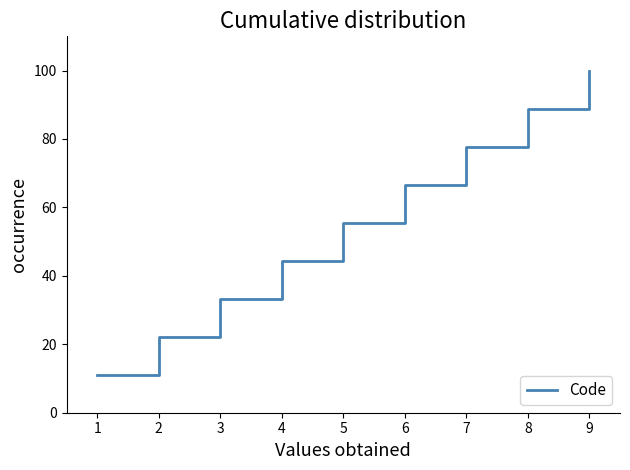

Approximately how many times larger is the value at 4 compared to 6?

0.7